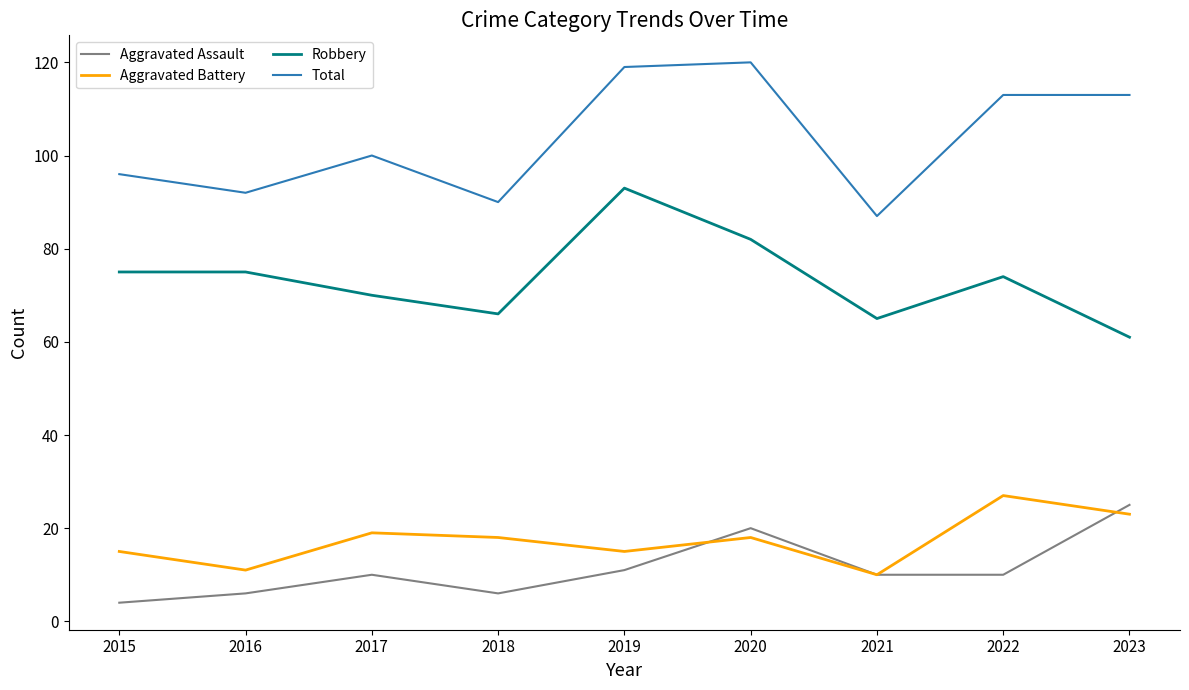

True or false: Total and Aggravated Assault intersect in this chart.

False